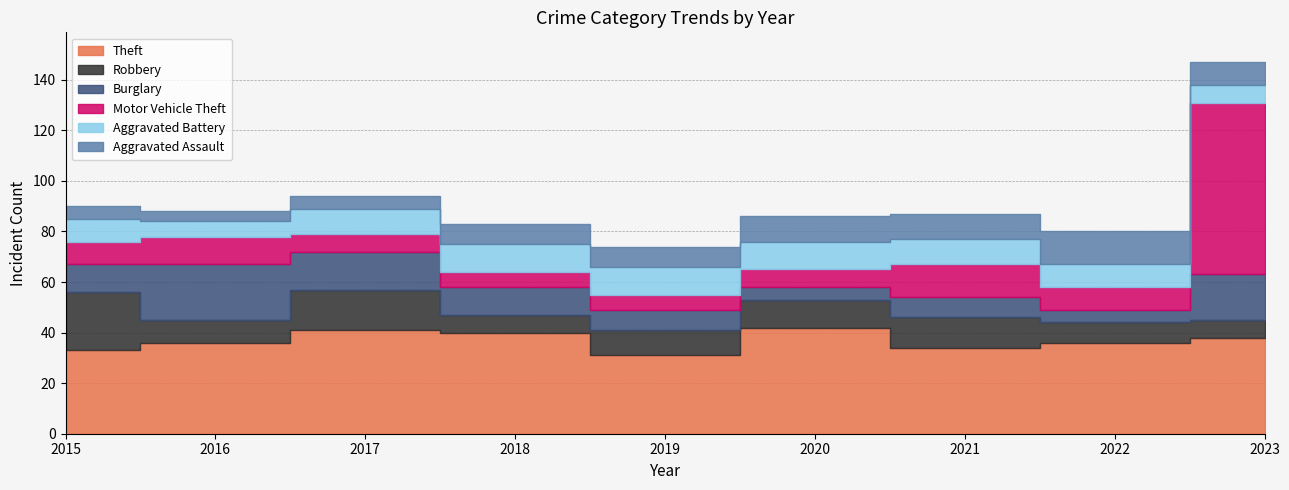

How many lines are shown in the chart?

6